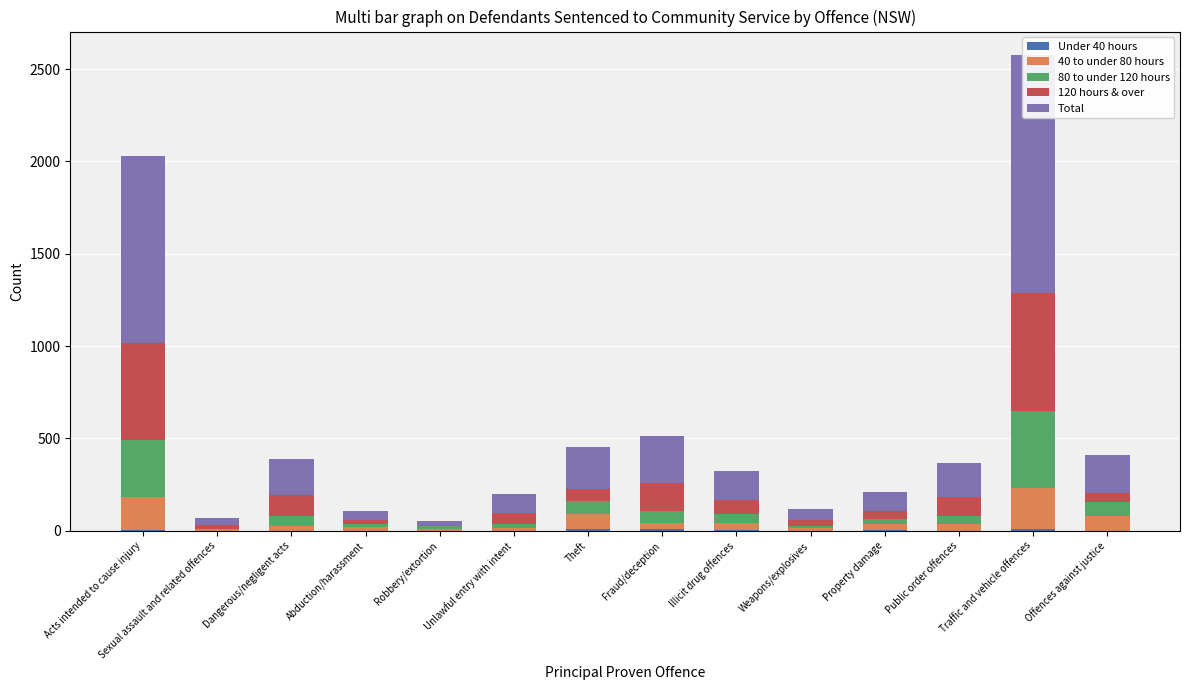

What are all the series names shown in the legend?

Under 40 hours, 40 to under 80 hours, 80 to under 120 hours, 120 hours & over, Total